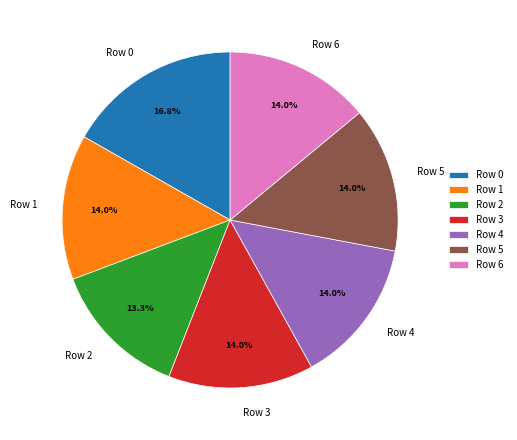

Which category has the biggest portion of the pie?

Row 0